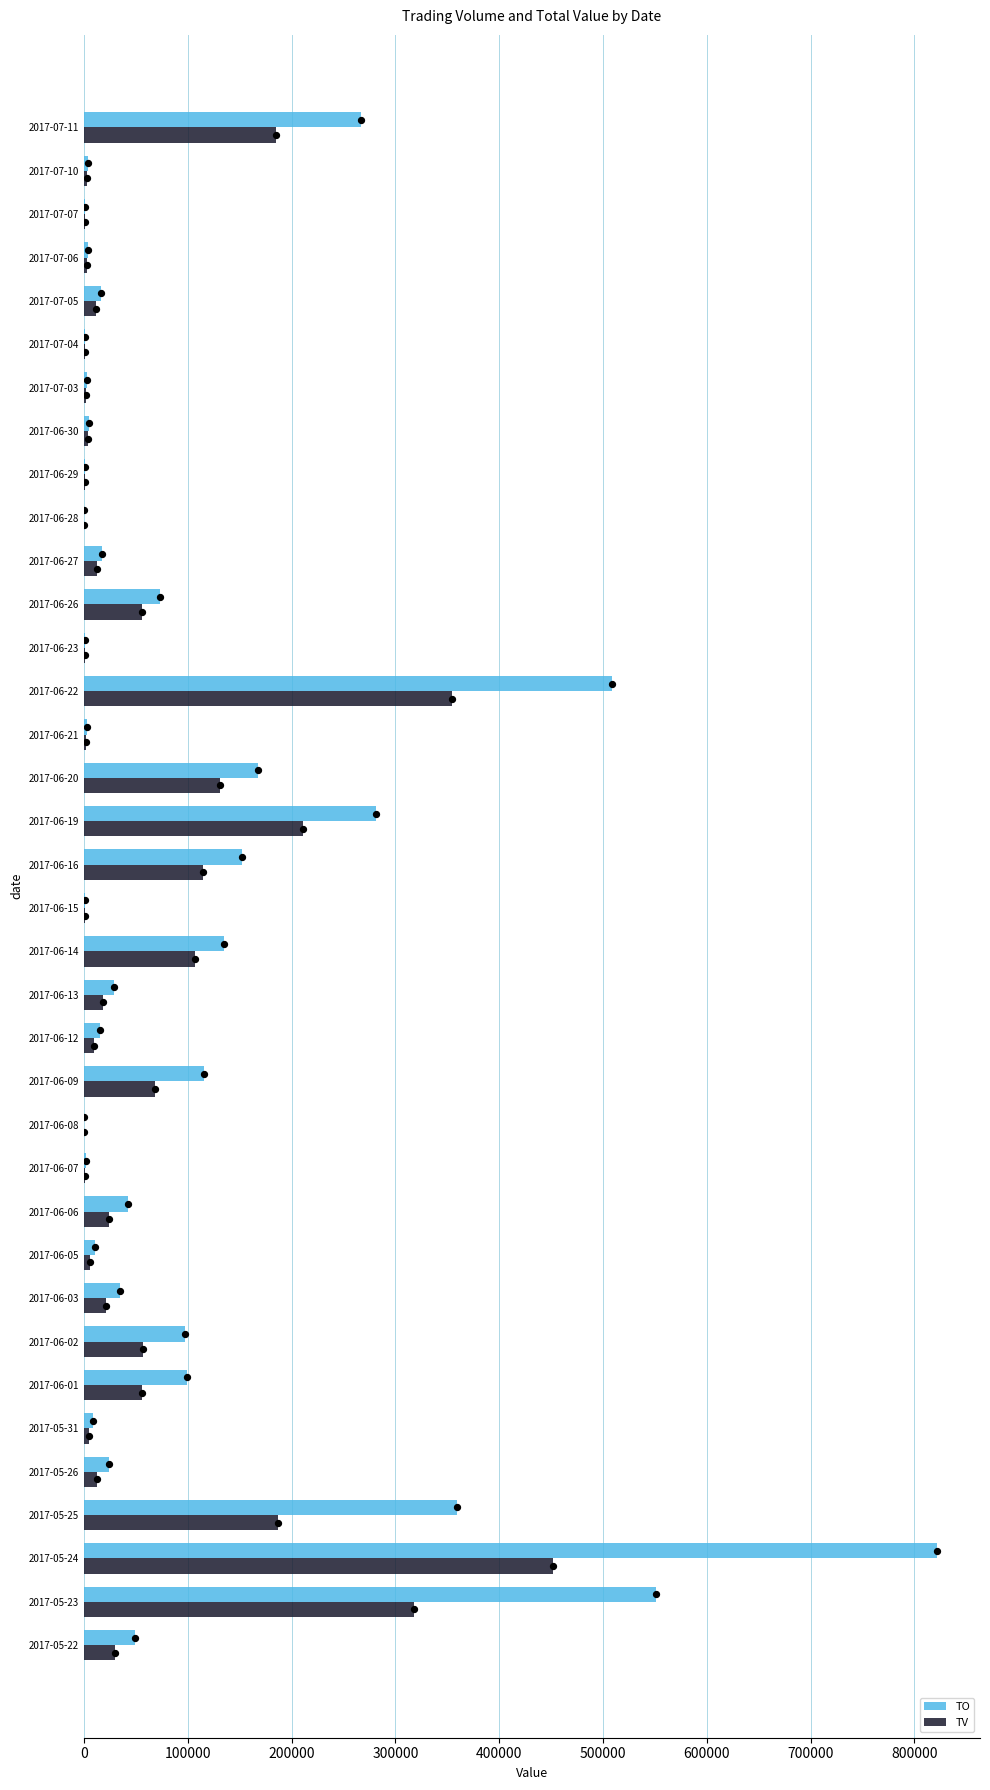

What is the sum of all TV values?

2470000